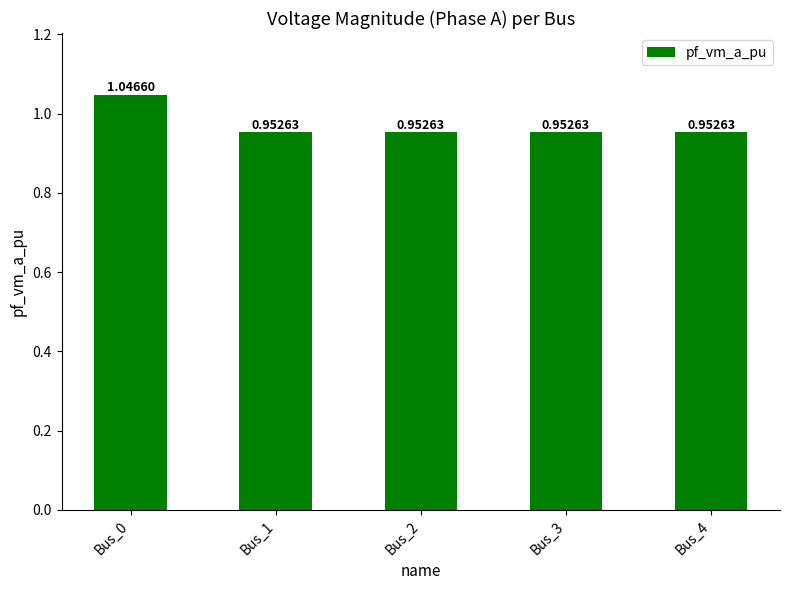

What is the sum of all values?

4.9